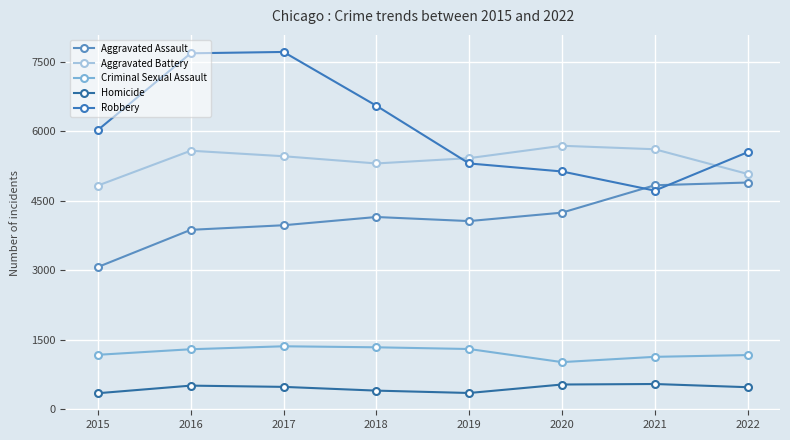

How many lines are shown in the chart?

5